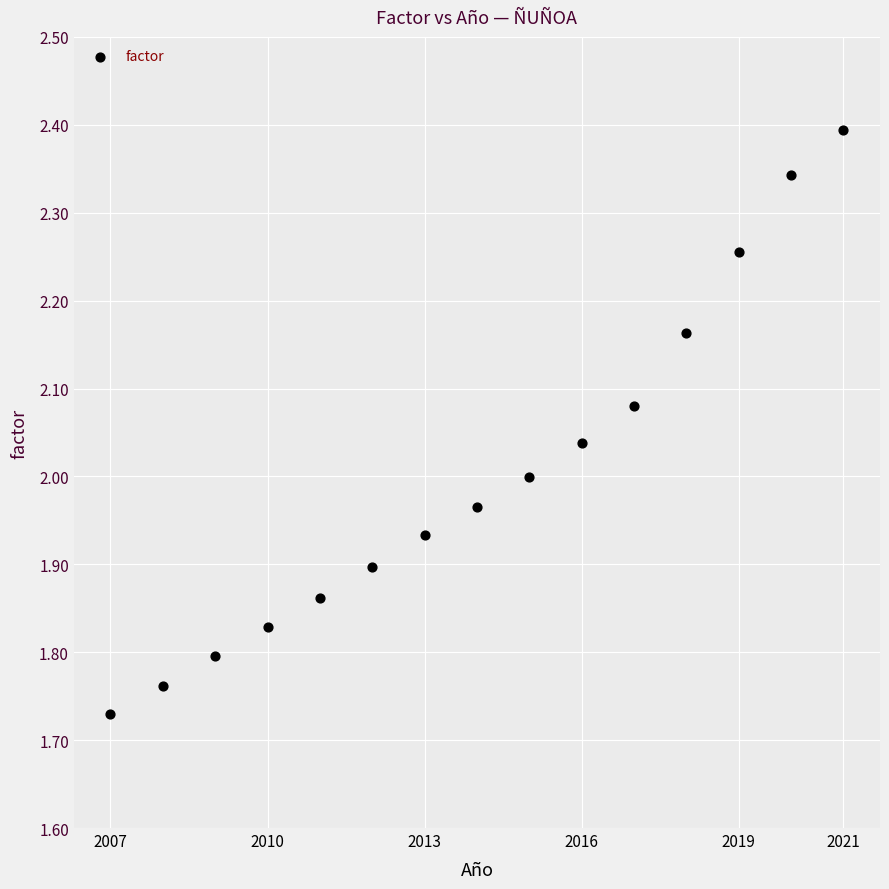

What is the range of Y values (max minus min)?

0.7